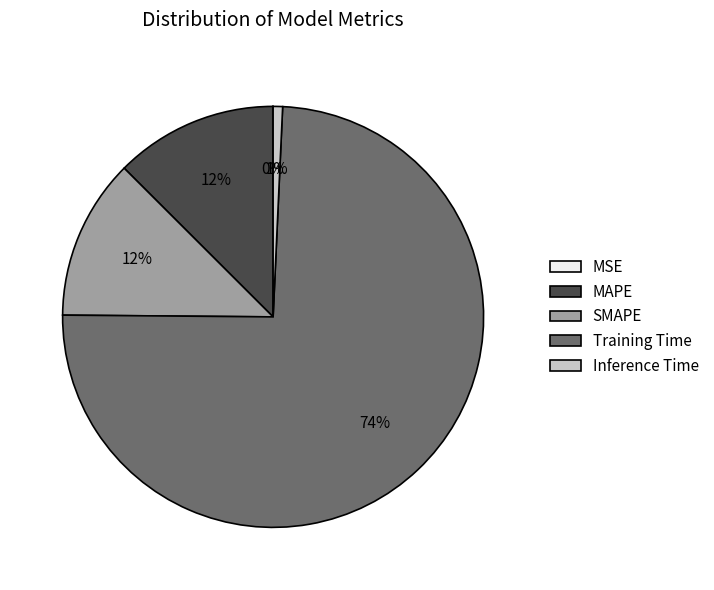

Is there any slice that represents more than half of the pie?

Yes